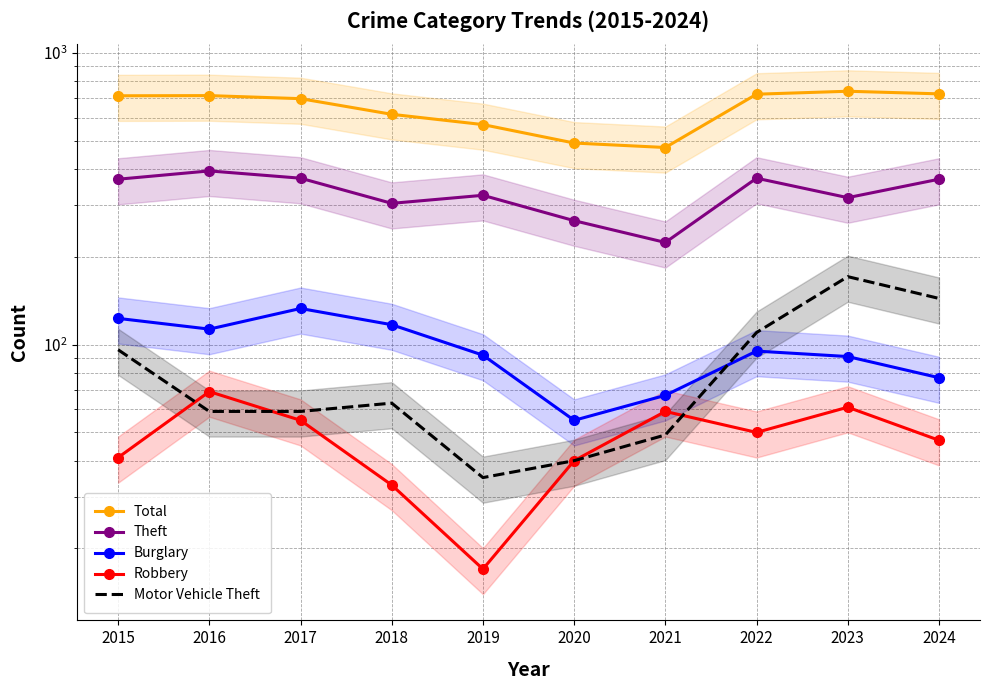

True or false: Robbery and Theft intersect in this chart.

False